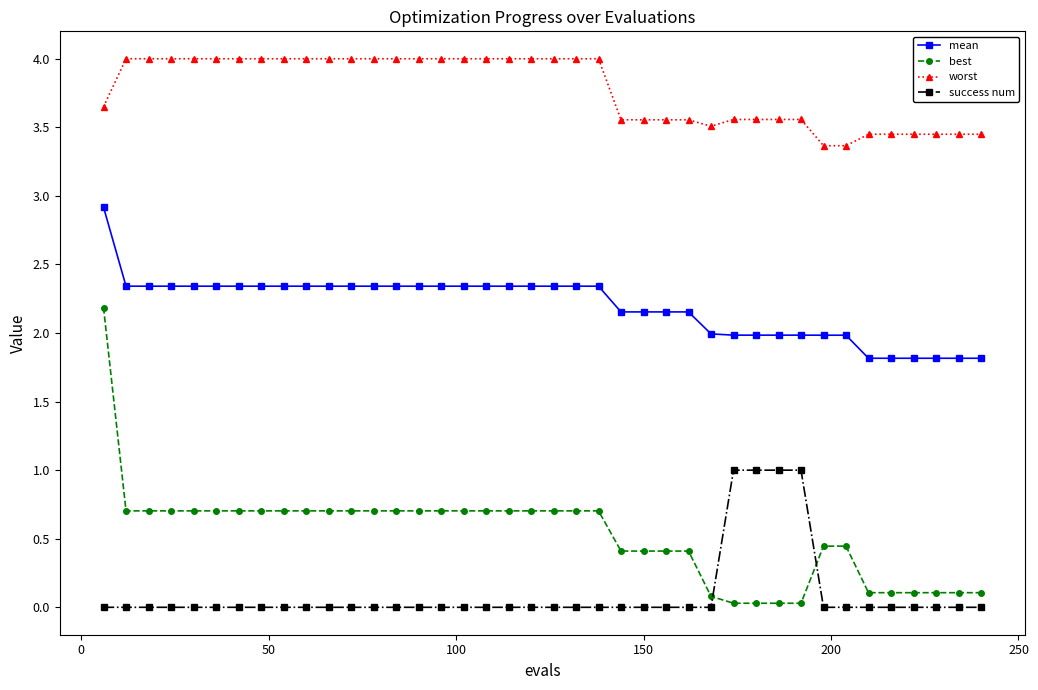

How many lines are shown in the chart?

4